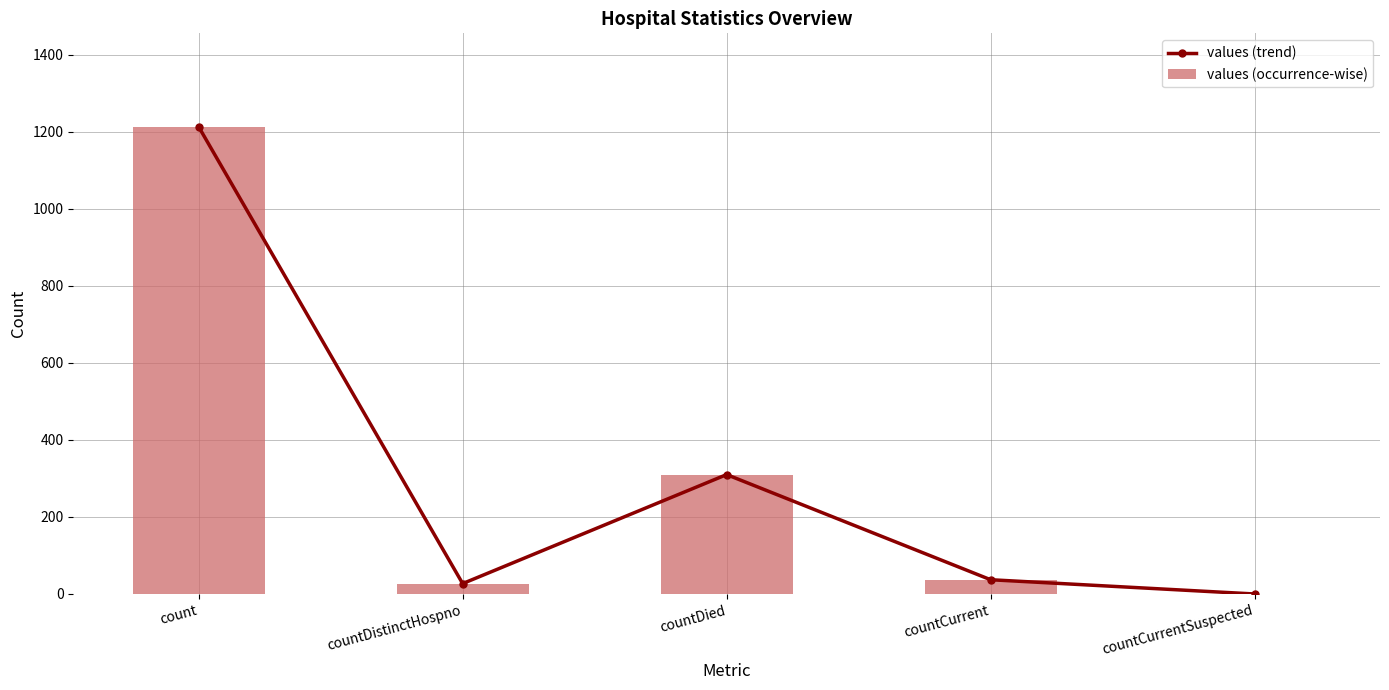

Does the chart contain any negative values?

No